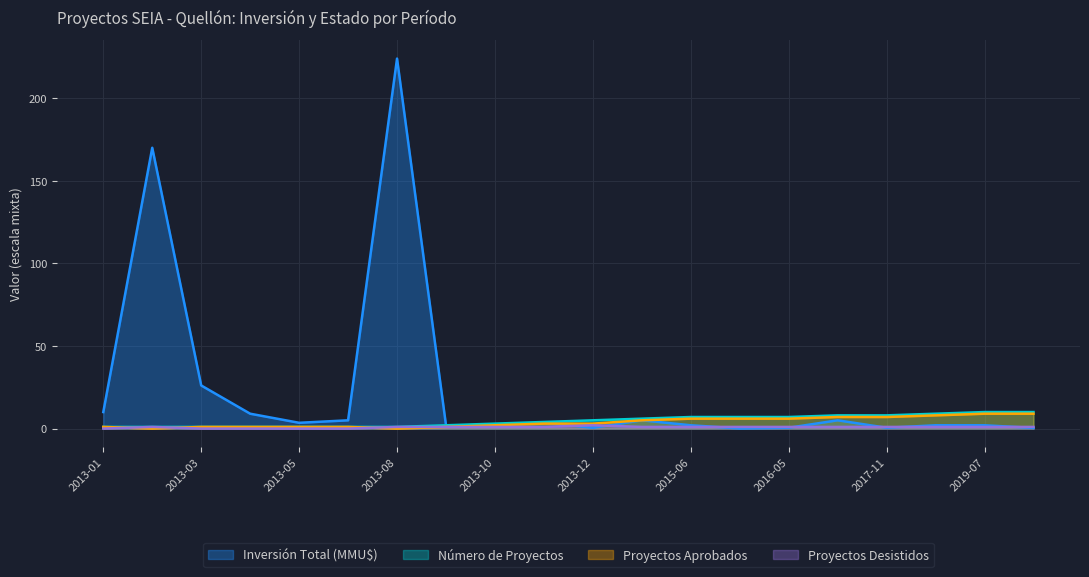

What is the label of the 4th point from the left?

2013-04